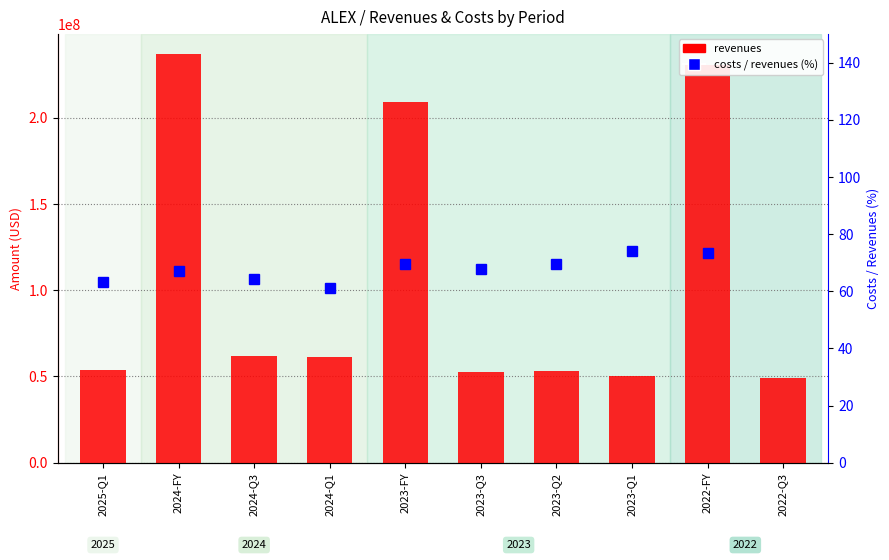

What is the difference between the highest and lowest values at 2023-Q1?

50399926.0